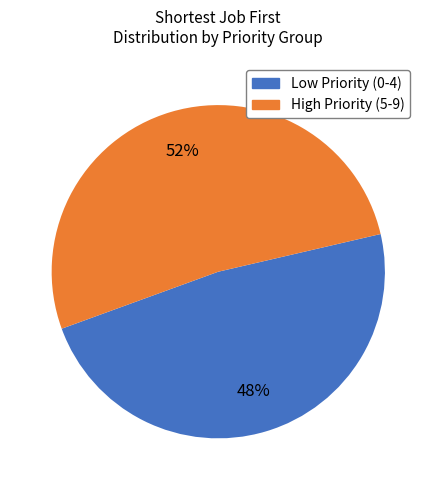

To the nearest percent, what is the difference between the largest and smallest slice percentages?

4%